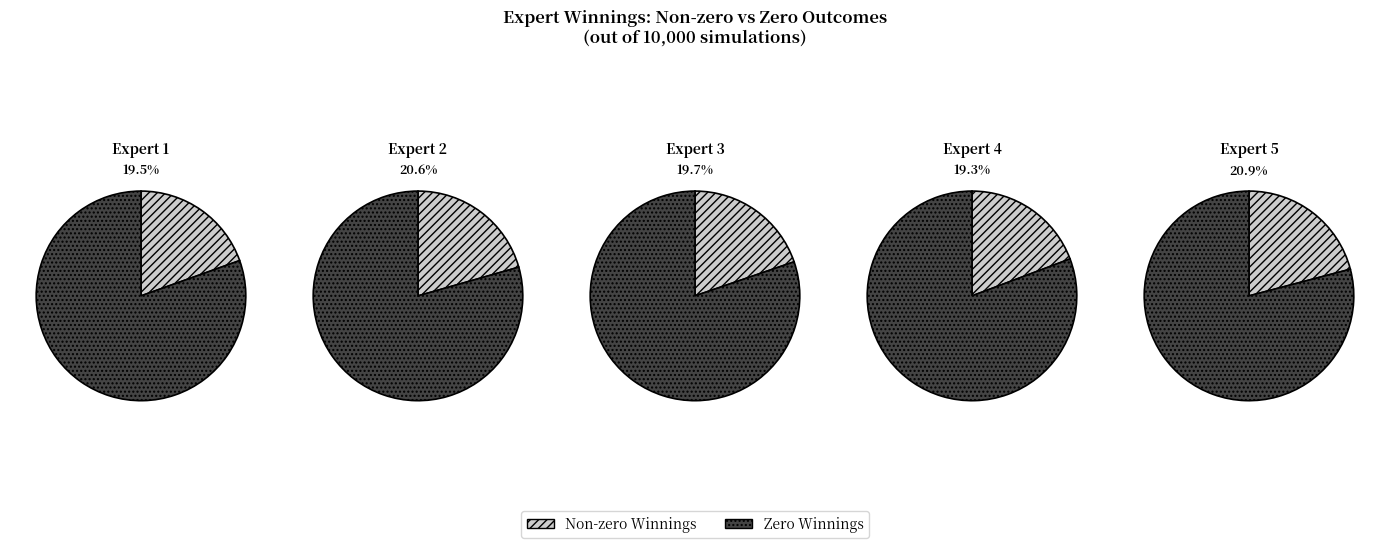

What percentage do Expert 5 and Expert 3 together represent?

40.6%